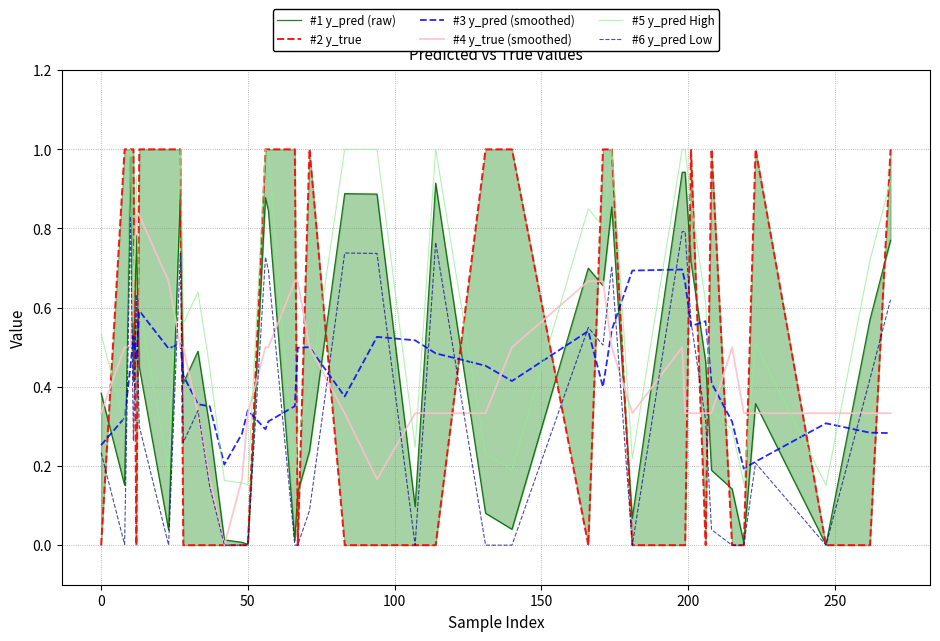

Is it true that #3 y_pred (smoothed) equals 0.4 at 0?

False